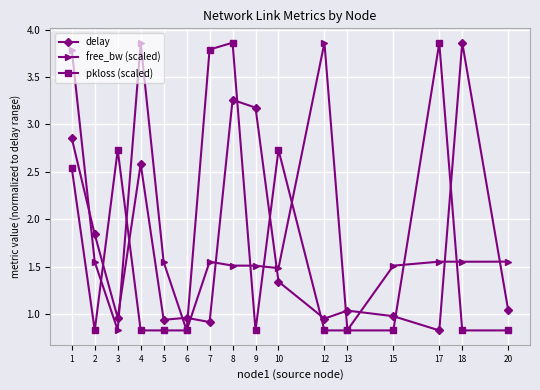

What is the difference between the second highest and second lowest values in the free_bw (scaled) series?

3.0